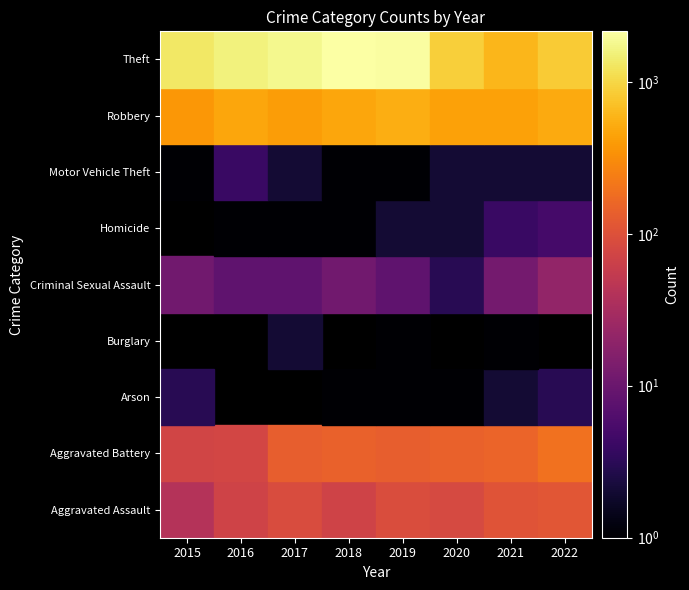

Reading left to right, list all the values displayed in this chart.

Aggravated Assault: 2015=40	2016=70	2017=89	2018=69	2019=91	2020=83	2021=105	2022=113
Aggravated Battery: 2015=74	2016=76	2017=133	2018=143	2019=135	2020=141	2021=152	2022=193
Arson: 2015=3	2016=0	2017=0	2018=1	2019=1	2020=1	2021=2	2022=3
Burglary: 2015=0	2016=0	2017=2	2018=0	2019=1	2020=0	2021=1	2022=0
Criminal Sexual Assault: 2015=11	2016=8	2017=8	2018=11	2019=8	2020=3	2021=12	2022=21
Homicide: 2015=0	2016=1	2017=1	2018=1	2019=2	2020=2	2021=4	2022=5
Motor Vehicle Theft: 2015=1	2016=4	2017=2	2018=1	2019=1	2020=2	2021=2	2022=2
Robbery: 2015=372	2016=474	2017=412	2018=467	2019=529	2020=433	2021=438	2022=496
Theft: 2015=1323	2016=1563	2017=1782	2018=2147	2019=2081	2020=885	2021=596	2022=842